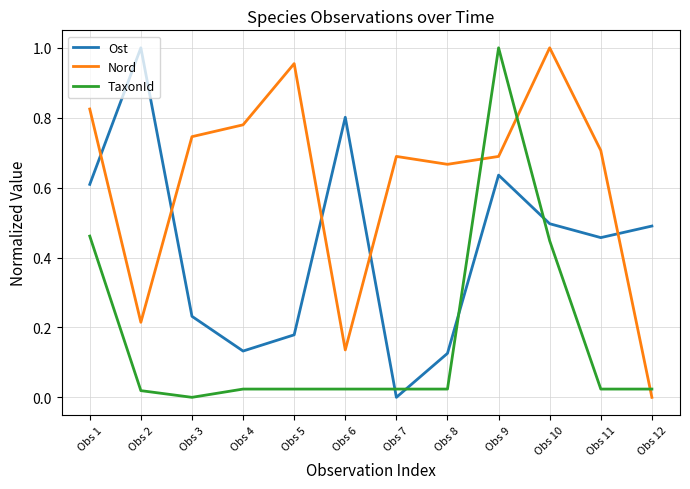

Between Obs 1 and Obs 4, which series saw the biggest shift?

Ost